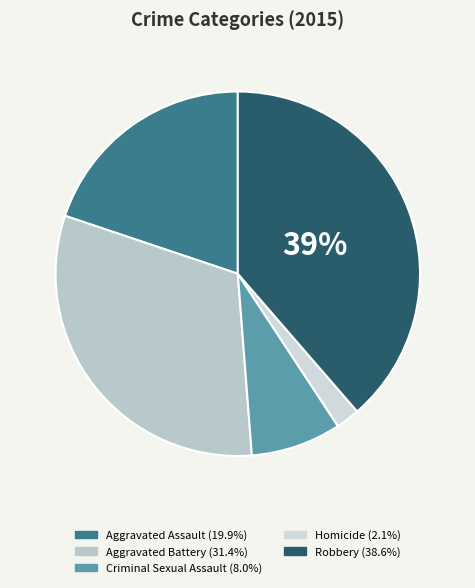

What is the smallest slice in the pie chart?

Homicide